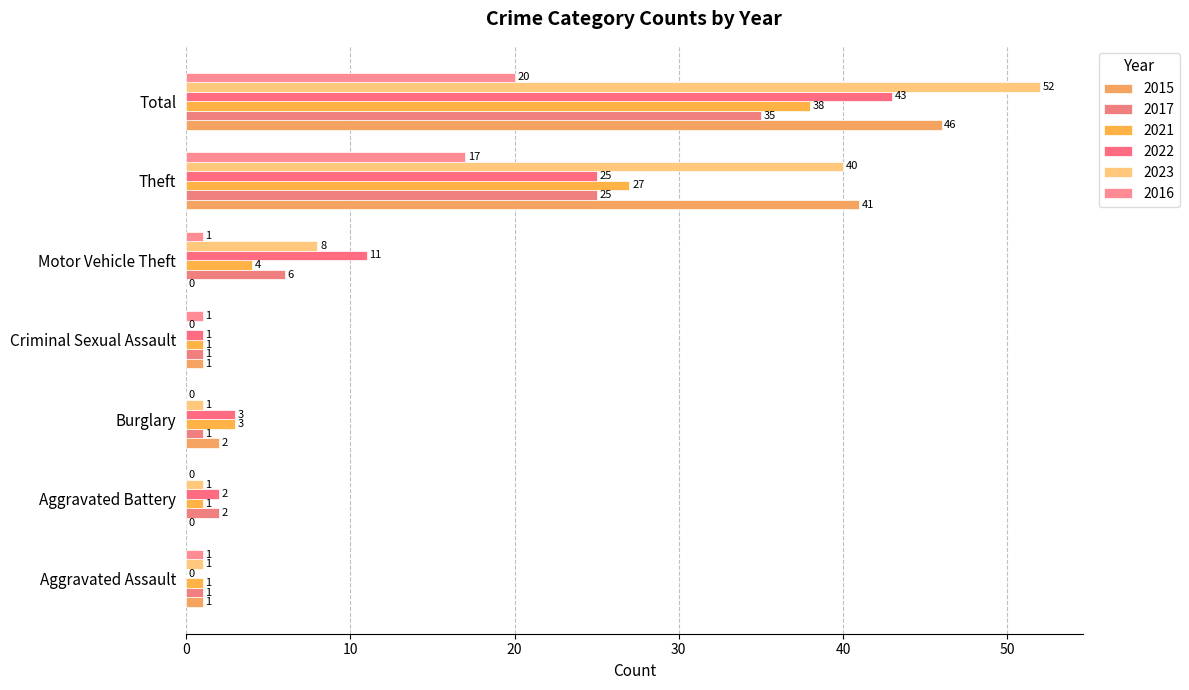

Count the number of categories in the chart.

7